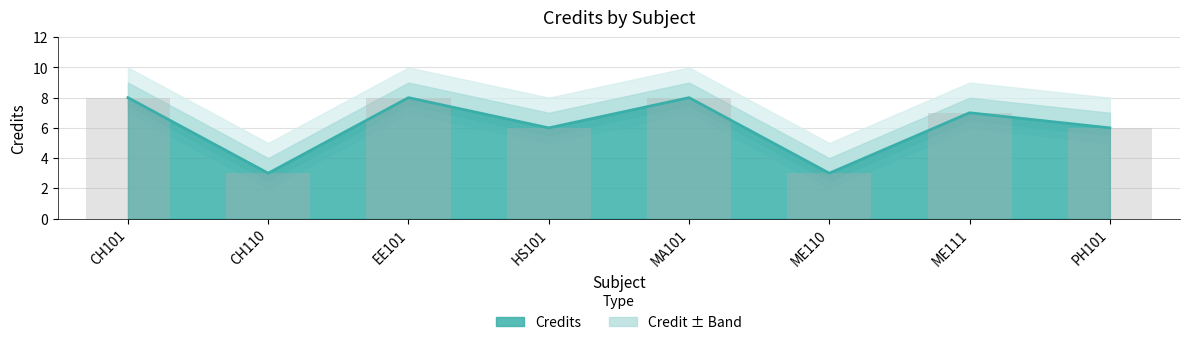

Which category has the lowest value across all series?

CH110